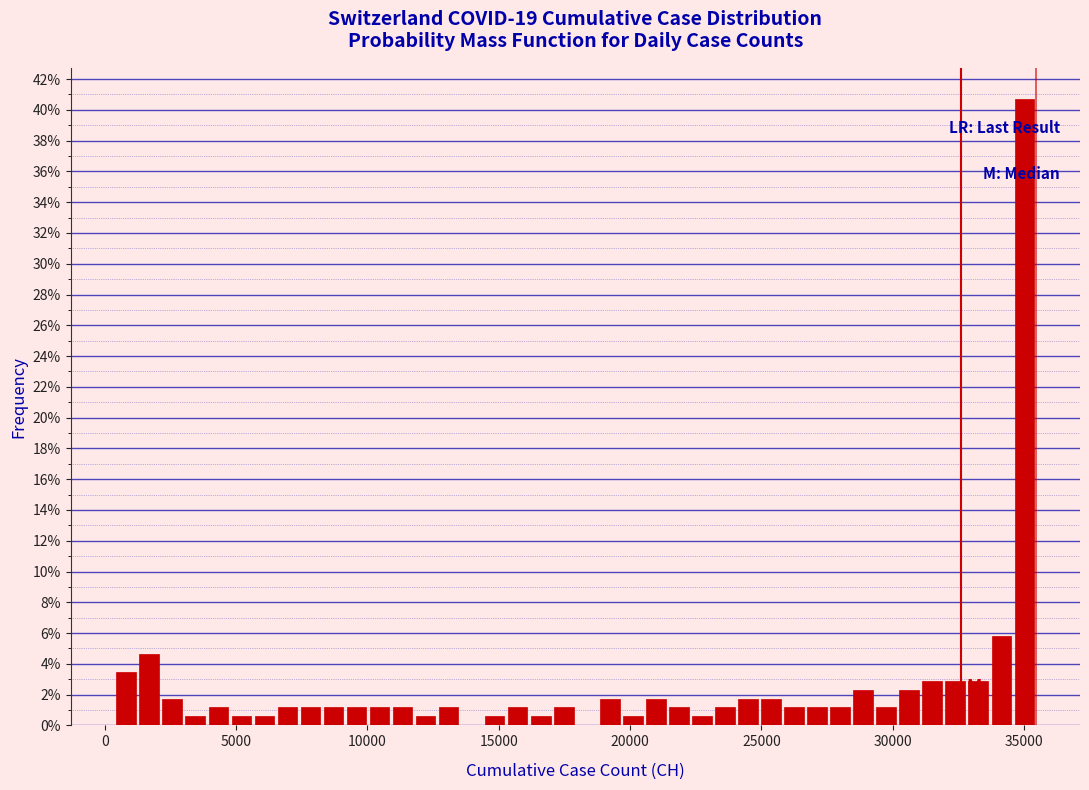

Around what value on the x-axis is the tallest bar? Give the approximate position of its centre, as read against the axis.

35000